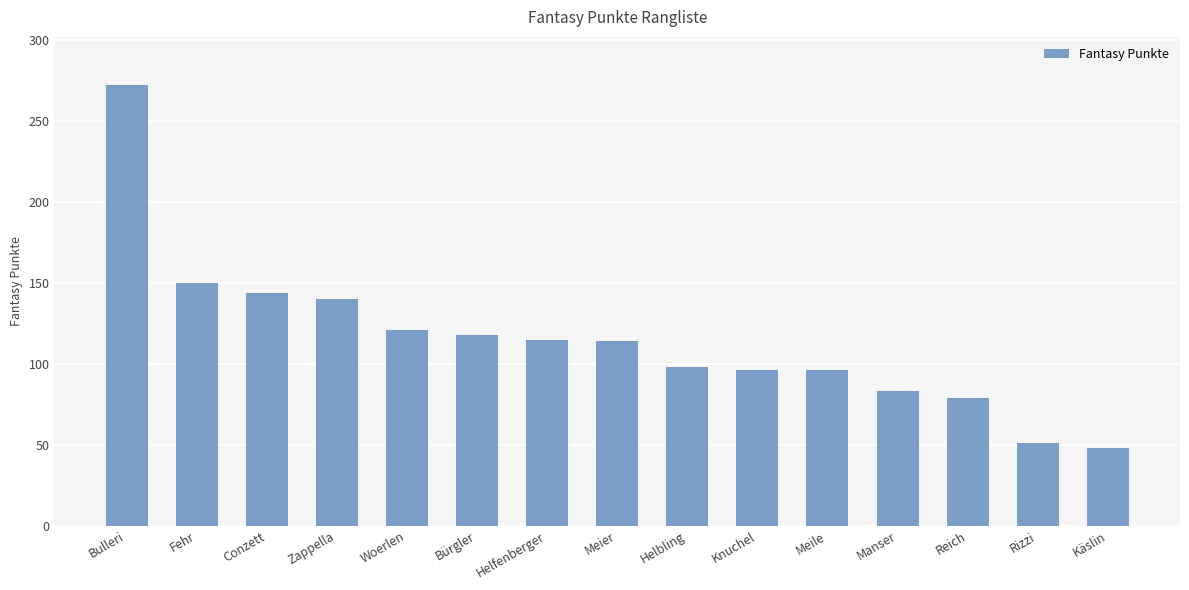

Between Bürgler and Helbling, which is larger?

Bürgler